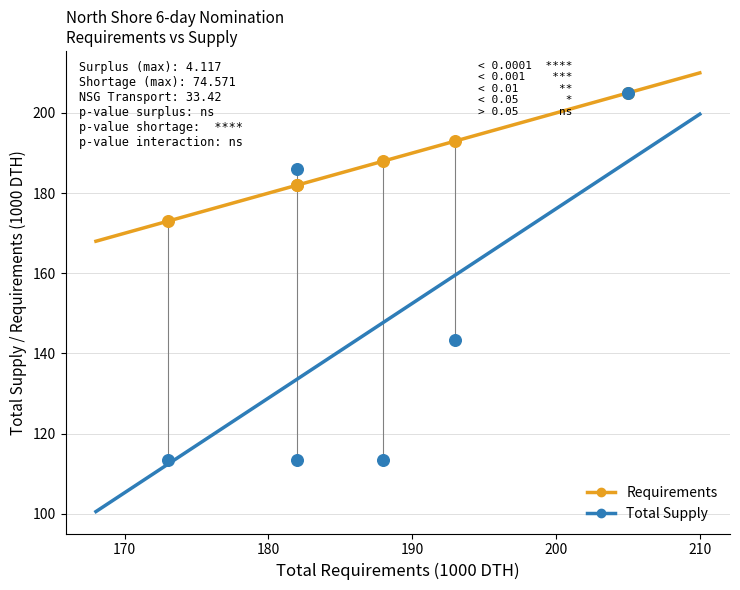

Across all series, what Y value is closest to 159?

173.0